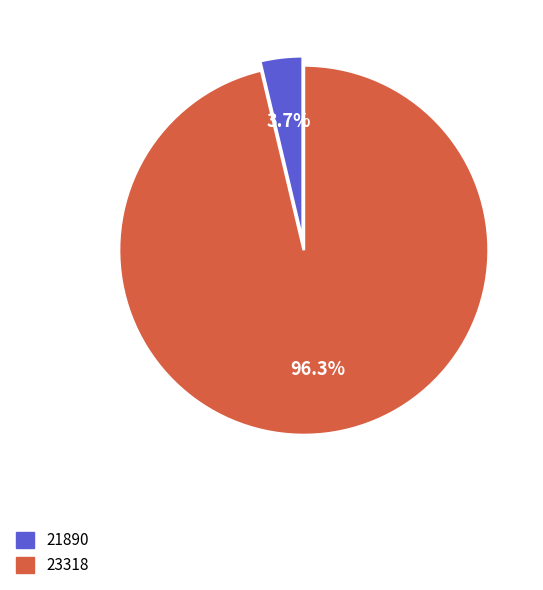

To the nearest percent, what is the difference between the largest and smallest slice percentages?

93%